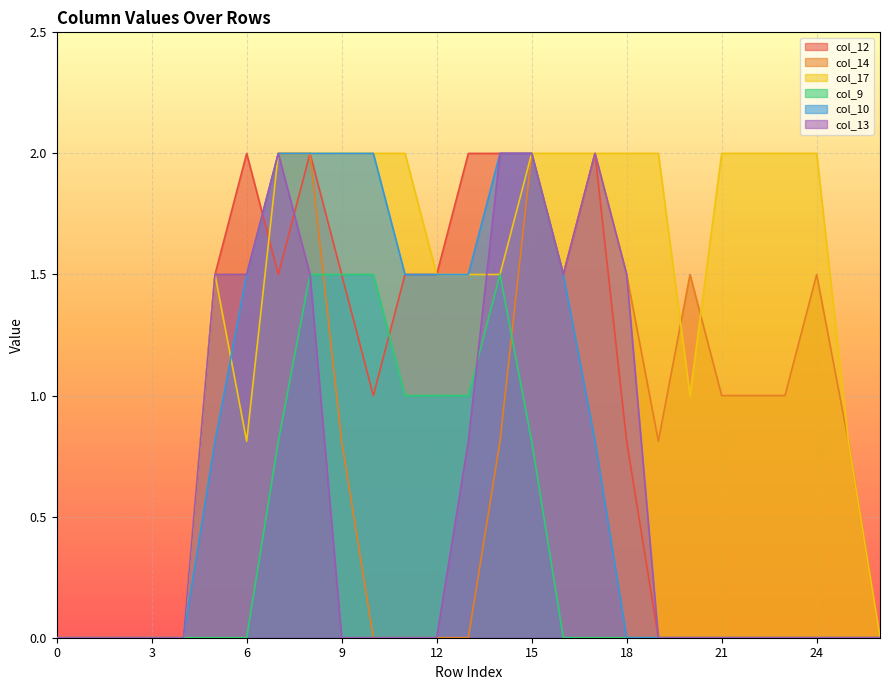

What is the maximum value shown in the chart?

2.0